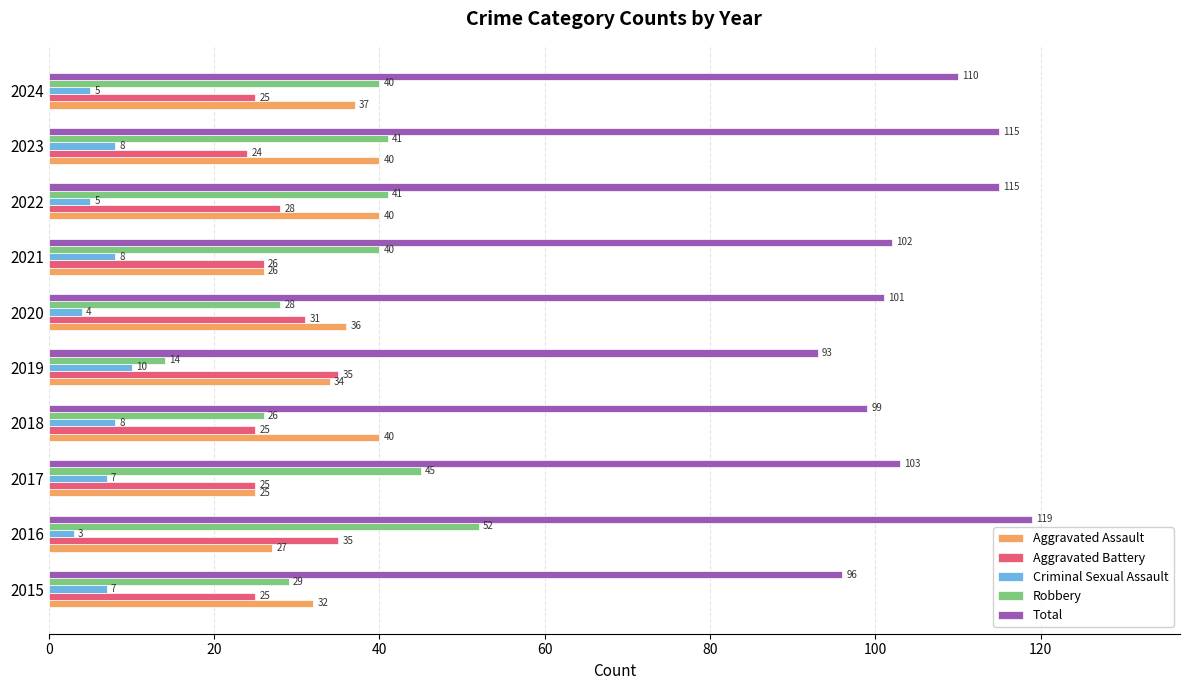

What is the greatest value displayed?

119